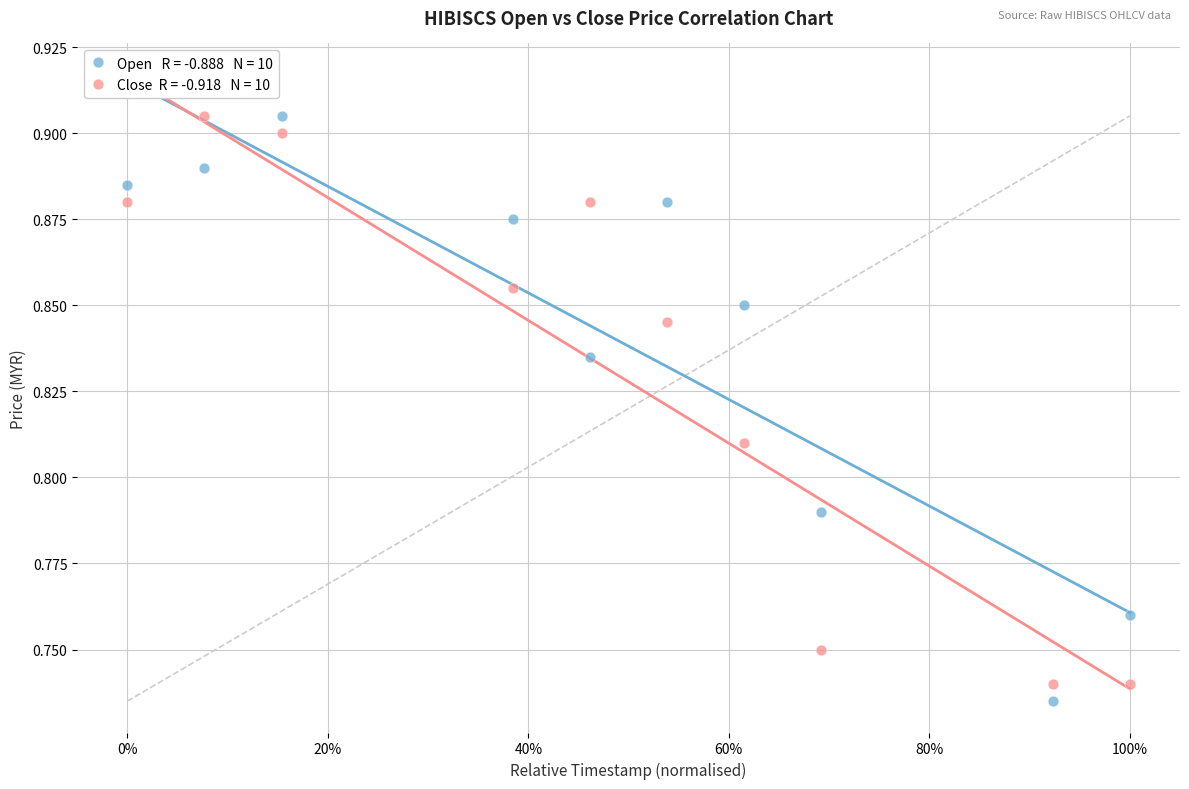

Across all data points, what is the range of X values (max minus min)?

1.0